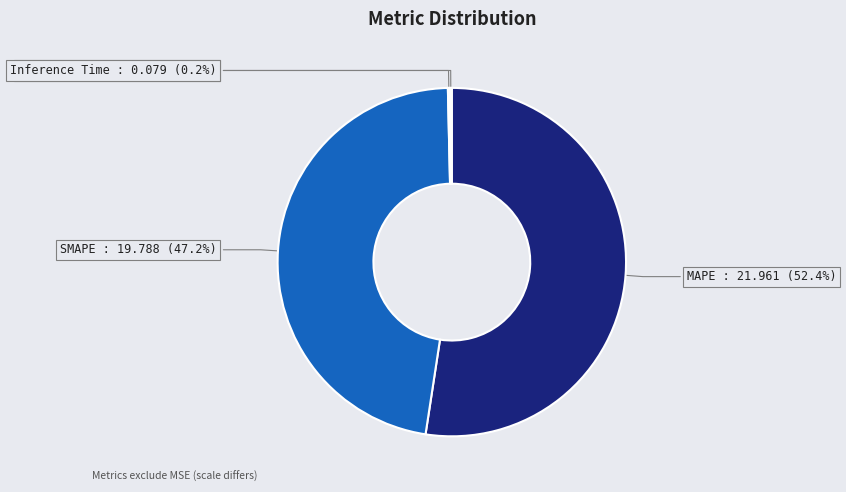

What is the ratio of the value at SMAPE to the value at MAPE?

0.9